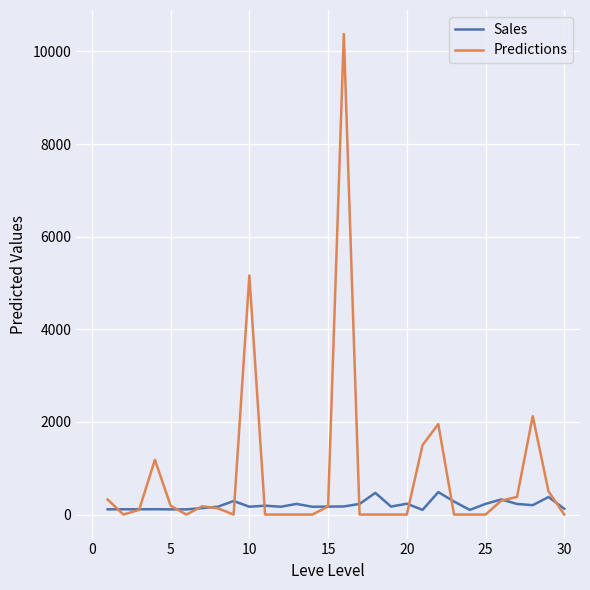

What is the highest value of the Sales series?

485